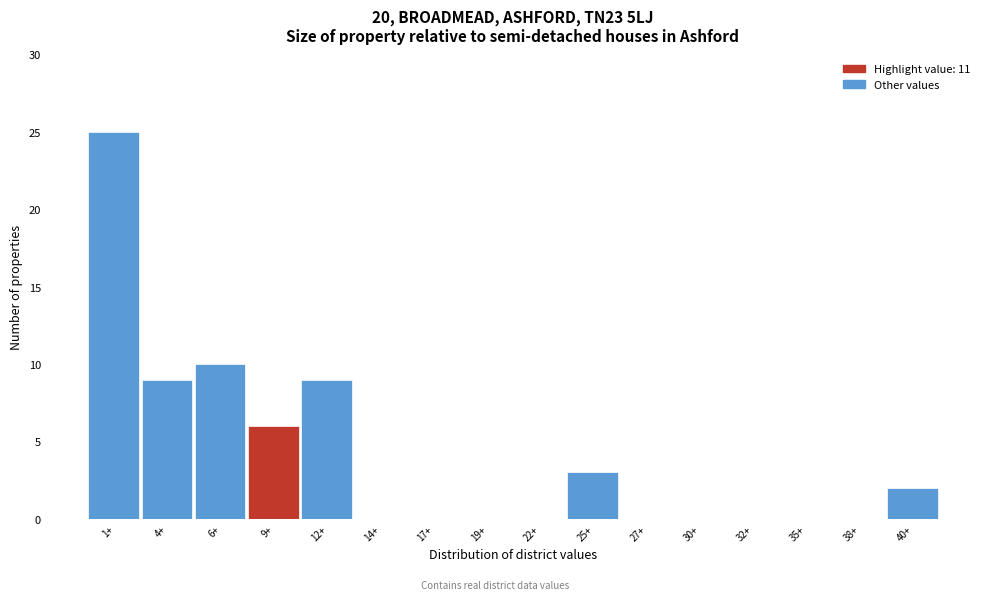

Reading right to left, transcribe all the data shown in this chart.

40+=2	38+=0	35+=0	32+=0	30+=0	27+=0	25+=3	22+=0	19+=0	17+=0	14+=0	12+=9	9+=6	6+=10	4+=9	1+=25